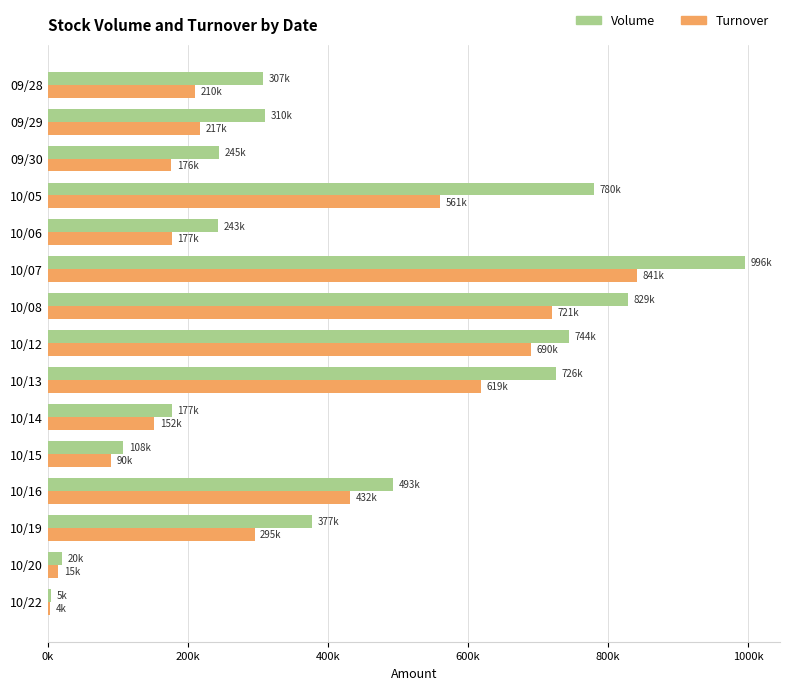

What are all the series names shown in the legend?

Volume, Turnover